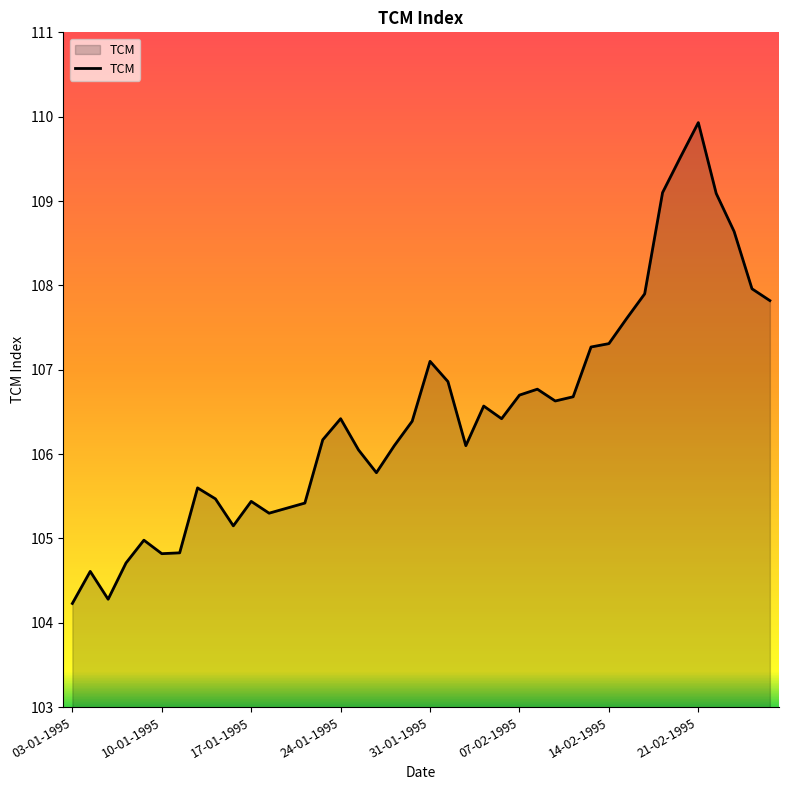

True or false: there are more than 1 points higher than both neighbors.

True